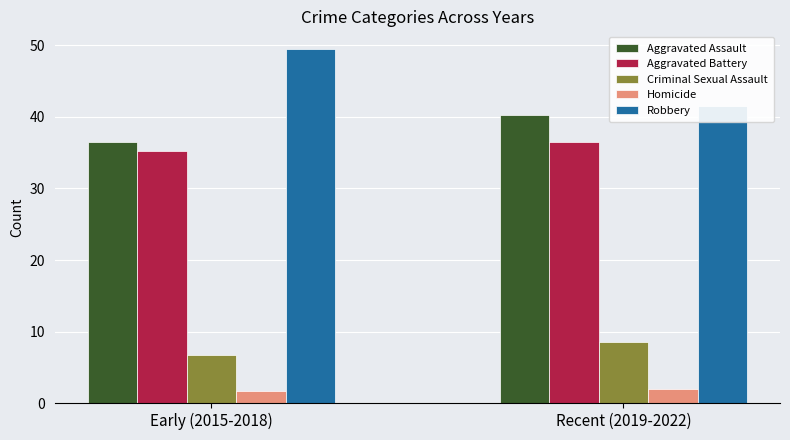

What is the difference between the Aggravated Battery values at Early (2015-2018) and Recent (2019-2022)?

1.2